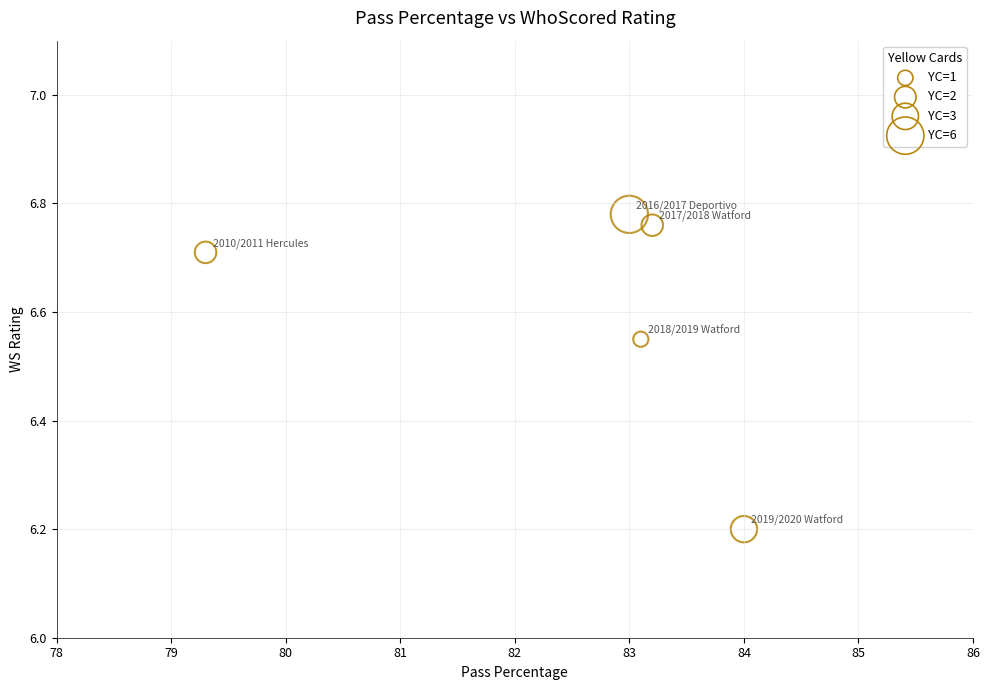

What Y value in the scatter plot is closest to 6?

6.2